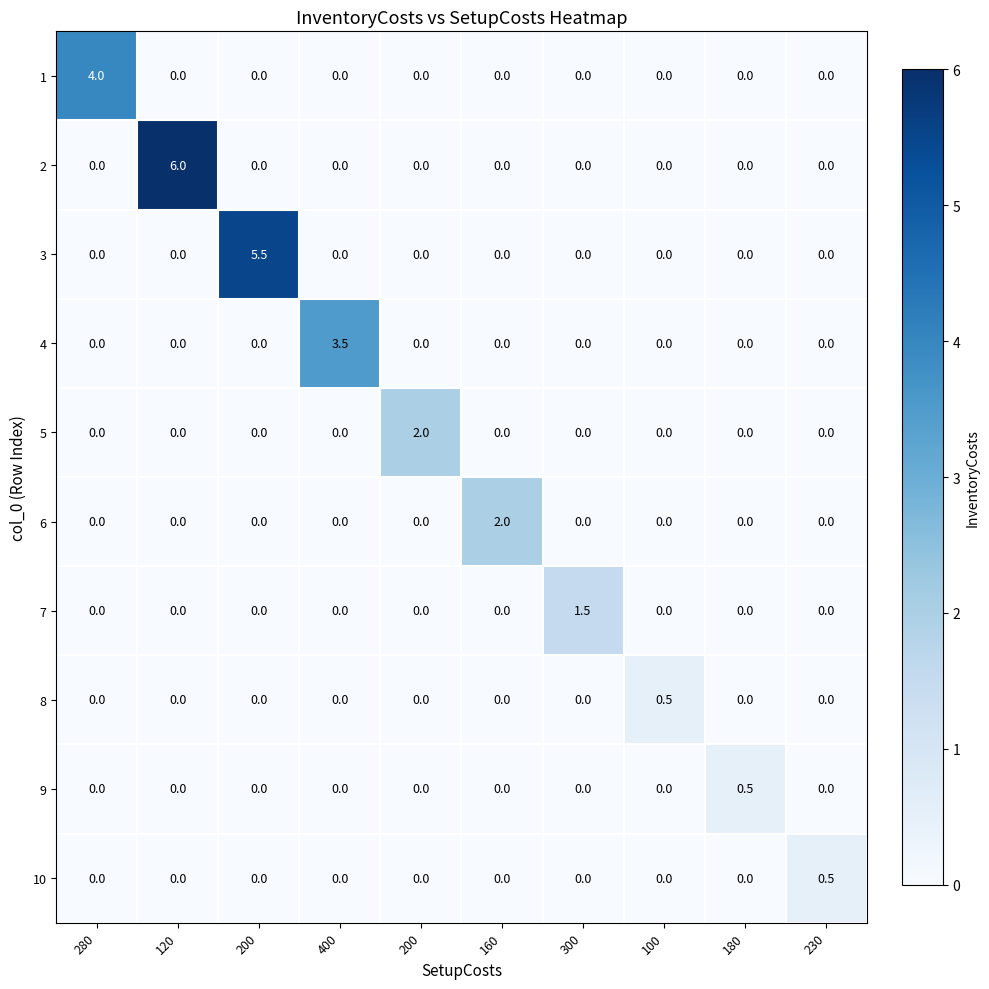

Reading left to right, list all the values displayed in this chart.

1: 280=4.0	120=0.0	200=0.0	400=0.0	200=0.0	160=0.0	300=0.0	100=0.0	180=0.0	230=0.0
2: 280=0.0	120=6.0	200=0.0	400=0.0	200=0.0	160=0.0	300=0.0	100=0.0	180=0.0	230=0.0
3: 280=0.0	120=0.0	200=5.5	400=0.0	200=0.0	160=0.0	300=0.0	100=0.0	180=0.0	230=0.0
4: 280=0.0	120=0.0	200=0.0	400=3.5	200=0.0	160=0.0	300=0.0	100=0.0	180=0.0	230=0.0
5: 280=0.0	120=0.0	200=0.0	400=0.0	200=2.0	160=0.0	300=0.0	100=0.0	180=0.0	230=0.0
6: 280=0.0	120=0.0	200=0.0	400=0.0	200=0.0	160=2.0	300=0.0	100=0.0	180=0.0	230=0.0
7: 280=0.0	120=0.0	200=0.0	400=0.0	200=0.0	160=0.0	300=1.5	100=0.0	180=0.0	230=0.0
8: 280=0.0	120=0.0	200=0.0	400=0.0	200=0.0	160=0.0	300=0.0	100=0.5	180=0.0	230=0.0
9: 280=0.0	120=0.0	200=0.0	400=0.0	200=0.0	160=0.0	300=0.0	100=0.0	180=0.5	230=0.0
10: 280=0.0	120=0.0	200=0.0	400=0.0	200=0.0	160=0.0	300=0.0	100=0.0	180=0.0	230=0.5